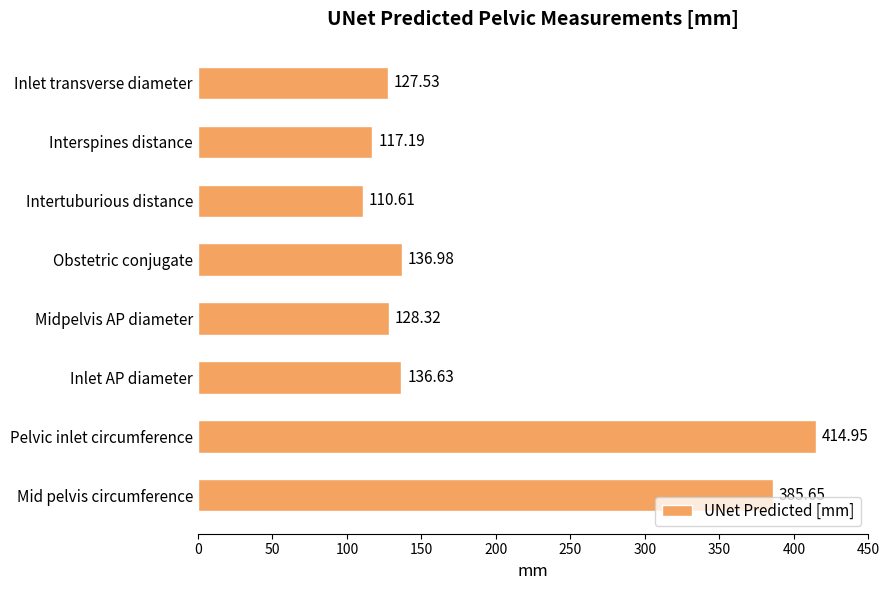

What is the difference between the second highest and second lowest values?

268.5